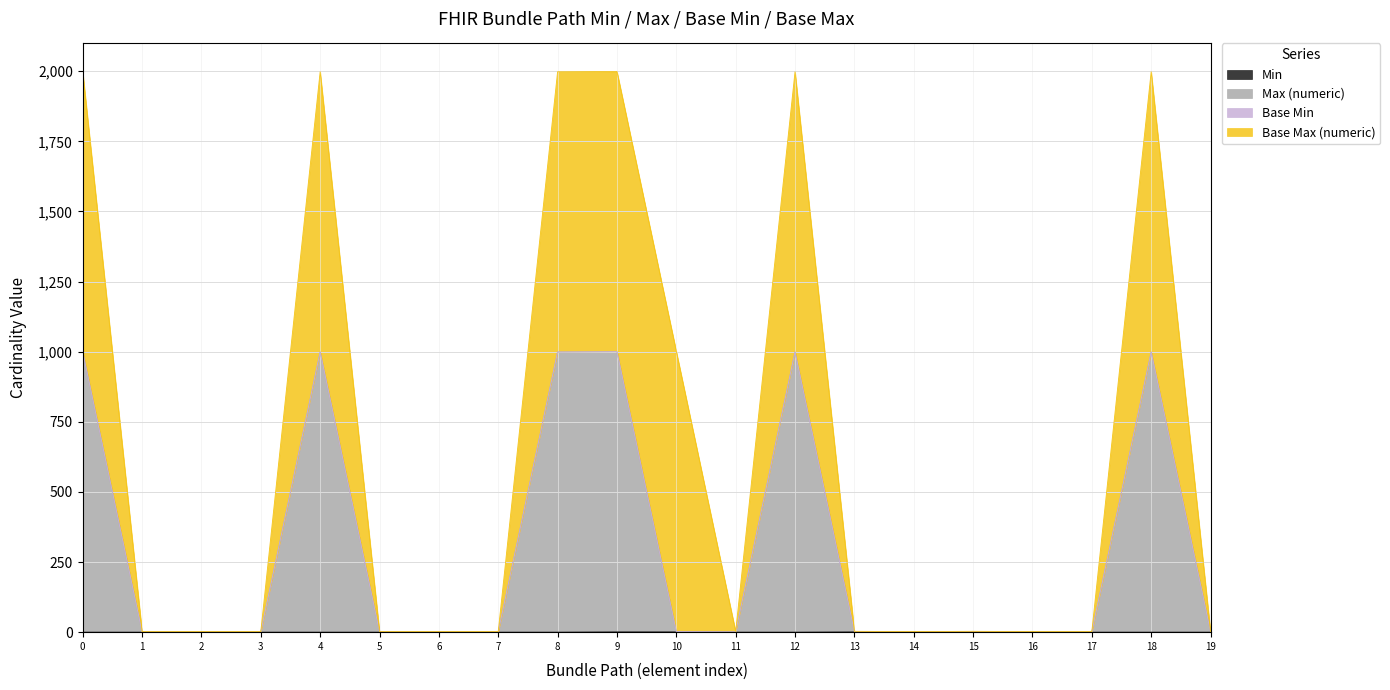

Does the chart have visible grid lines?

Yes